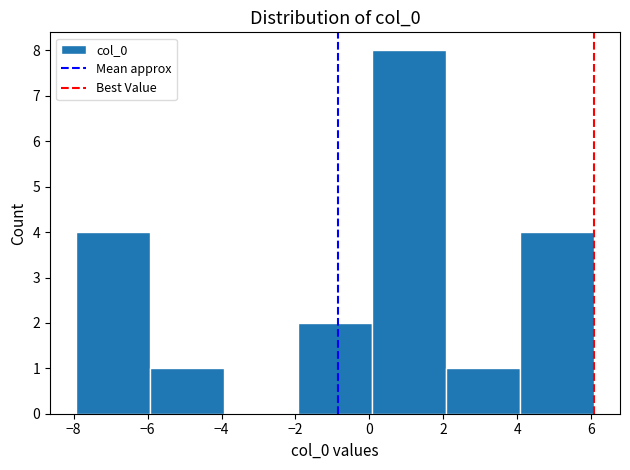

How tall is the bar that spans 4 to 6 on the x-axis? Neither the bar edges nor the heights are printed on the chart, so give them approximately, as read against the axes.

4